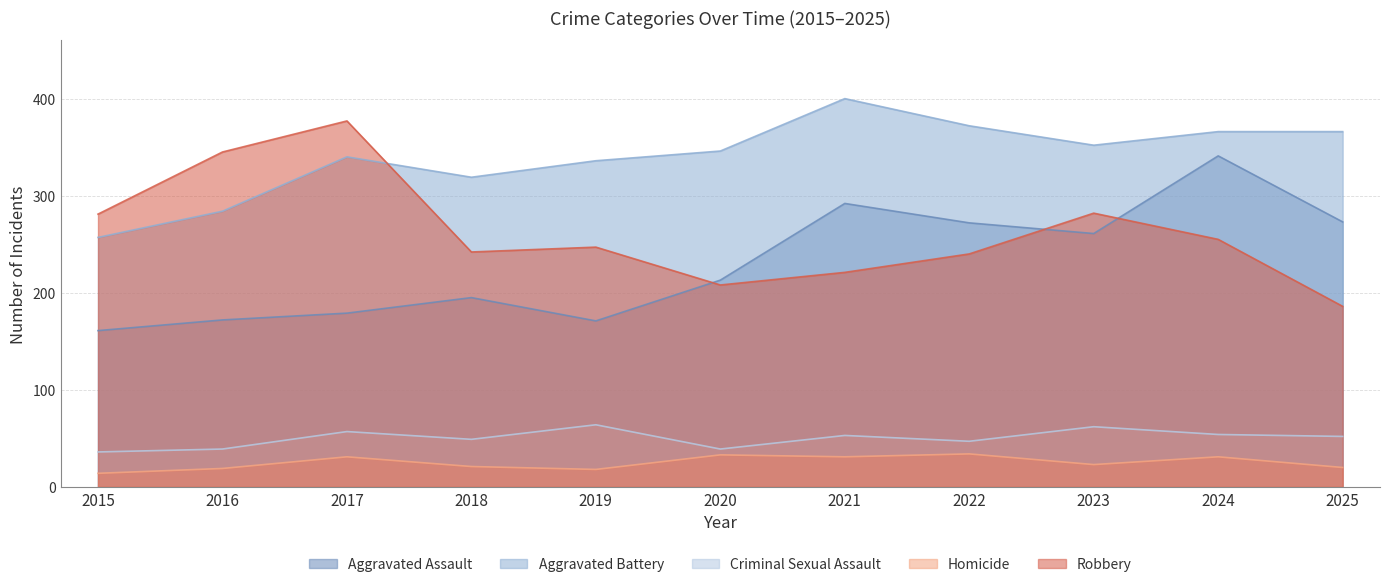

True or false: Criminal Sexual Assault and Aggravated Battery intersect in this chart.

False